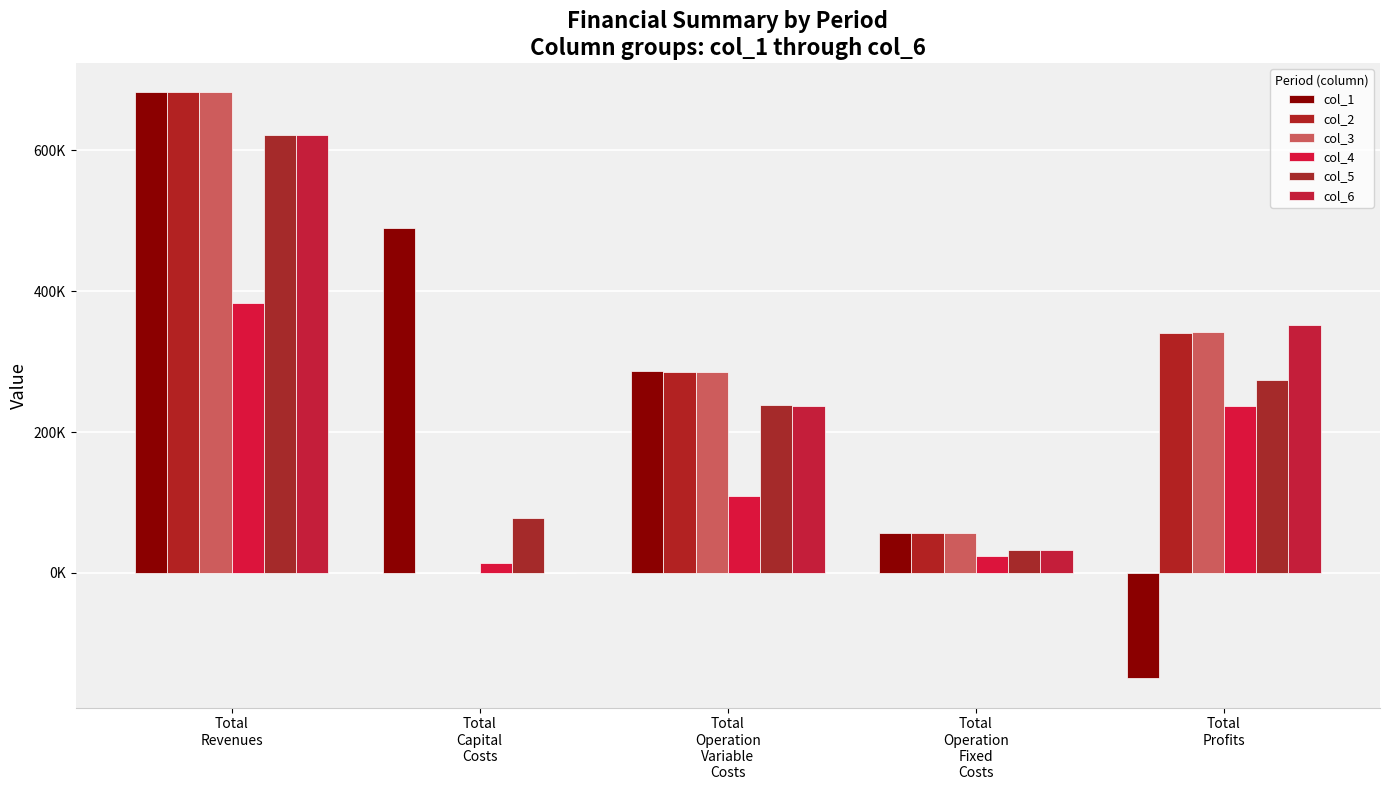

How many groups of bars are there?

5